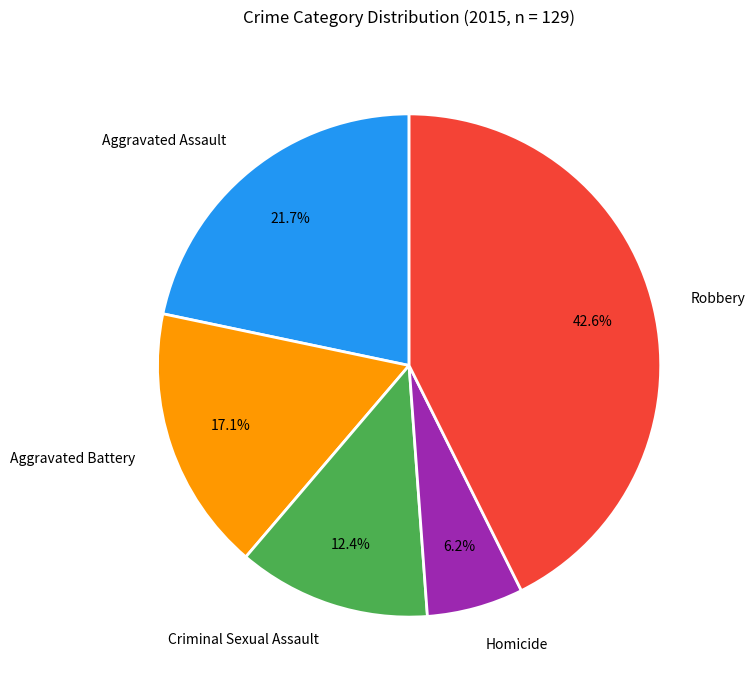

What percentage is NOT represented by Aggravated Battery?

82.9%